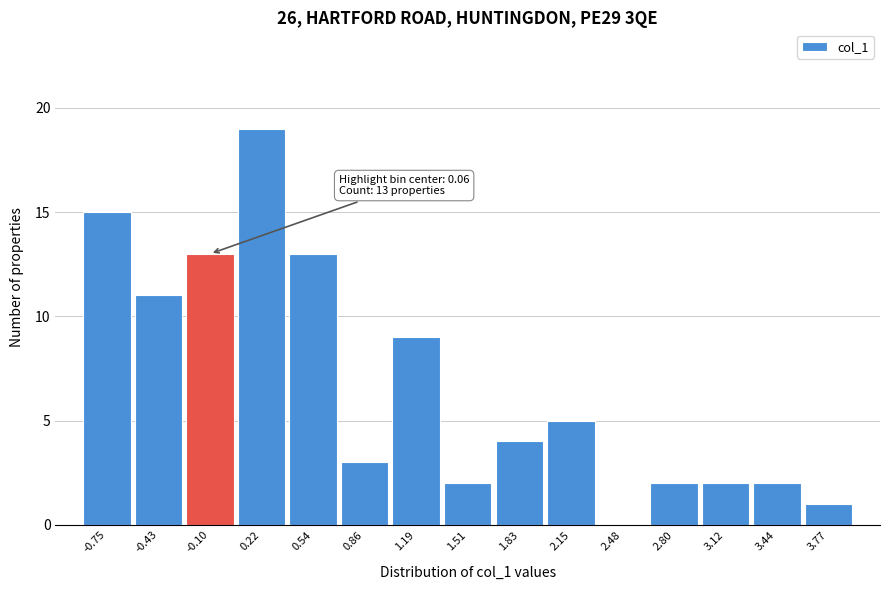

Reading left to right, list all the values displayed in this chart.

-0.75=15	-0.43=11	-0.10=13	0.22=19	0.54=13	0.86=3	1.19=9	1.51=2	1.83=4	2.15=5	2.48=0	2.80=2	3.12=2	3.44=2	3.77=1